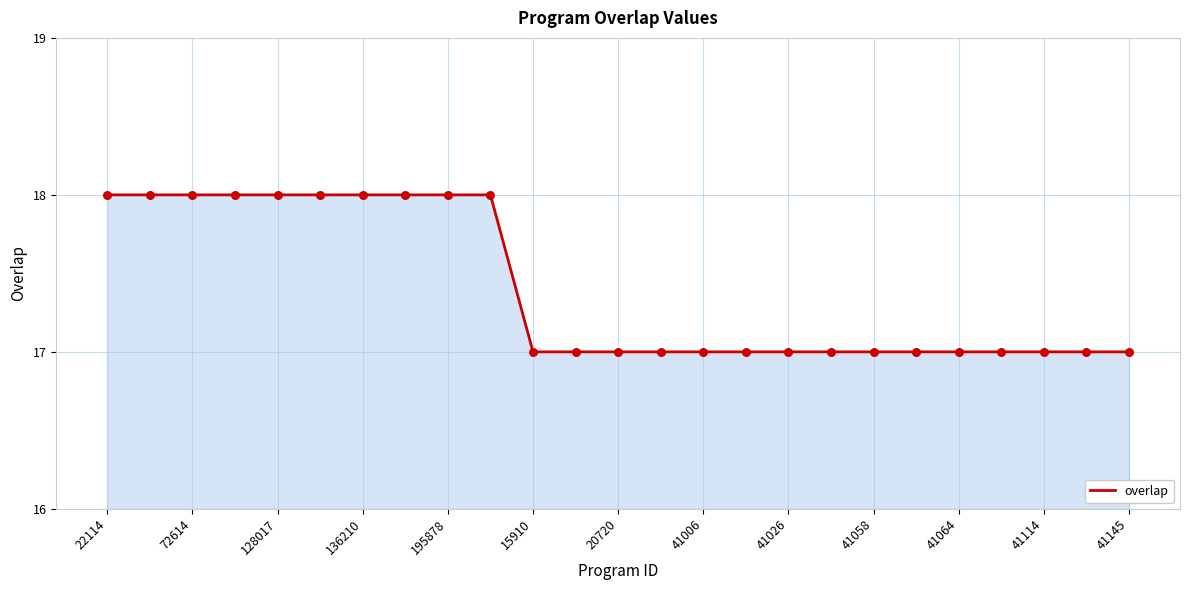

What is the greatest value displayed?

18